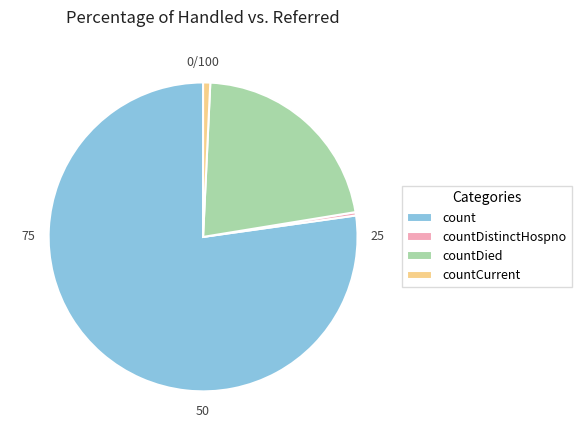

Count the number of slices in the pie.

4